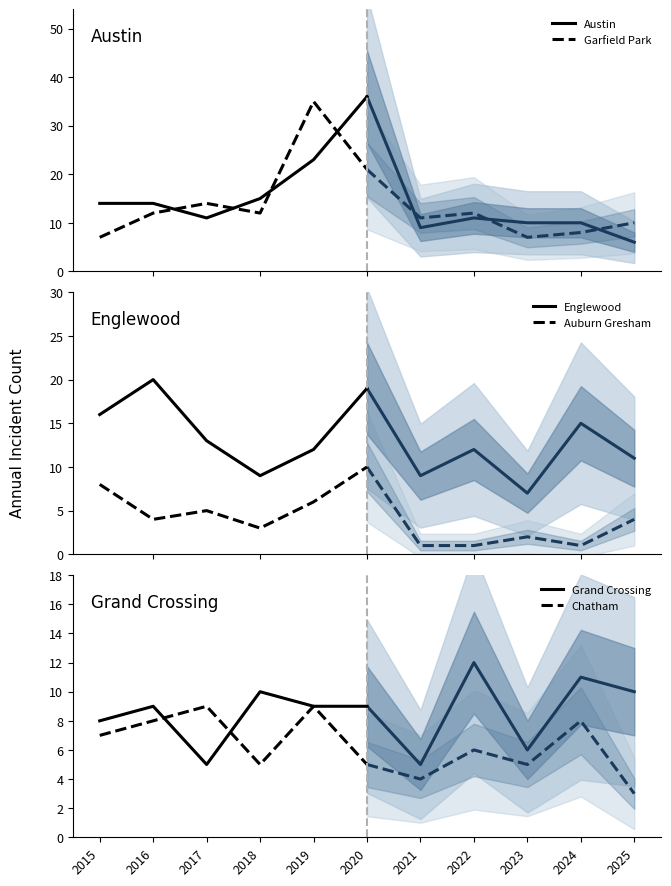

True or false: Austin has a value of 36 at 2020.

True